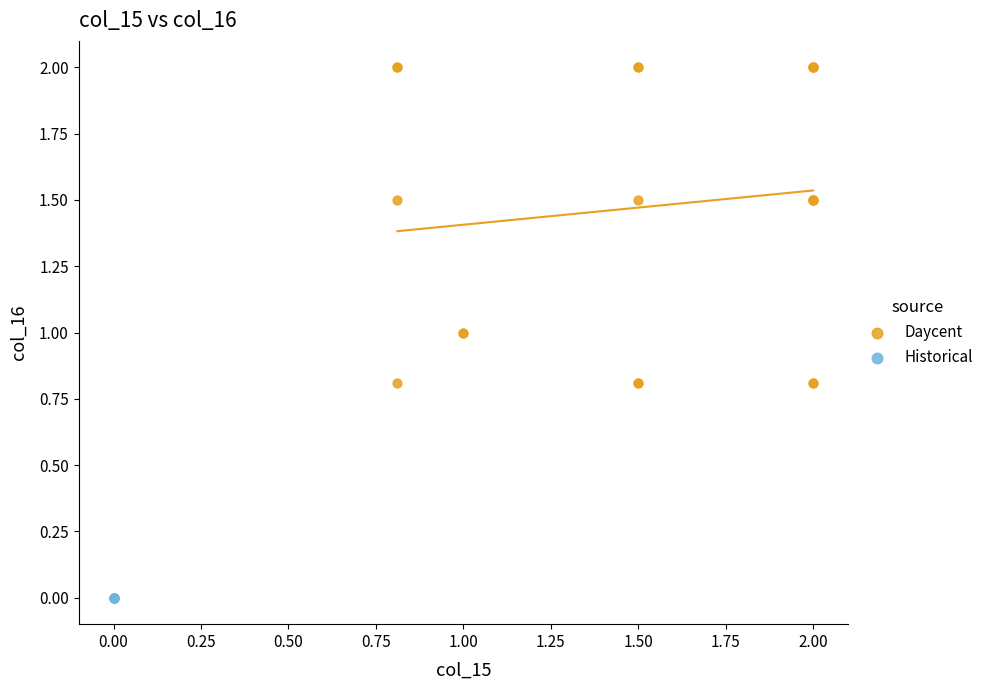

Which series contains the lowest Y value?

Historical